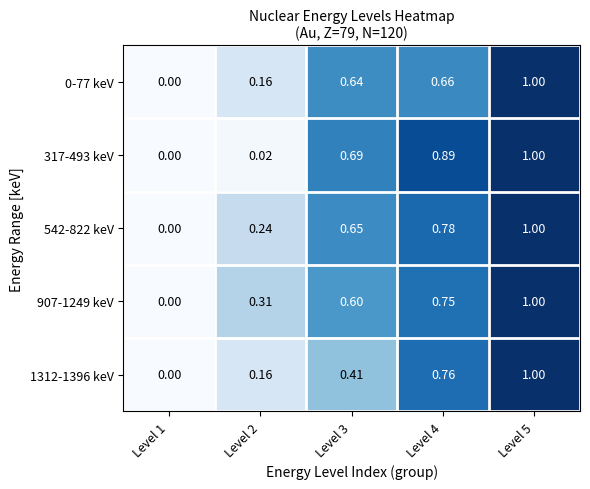

Is the value of 542-822 keV at Level 4 greater than the value of 0-77 keV at Level 1?

Yes